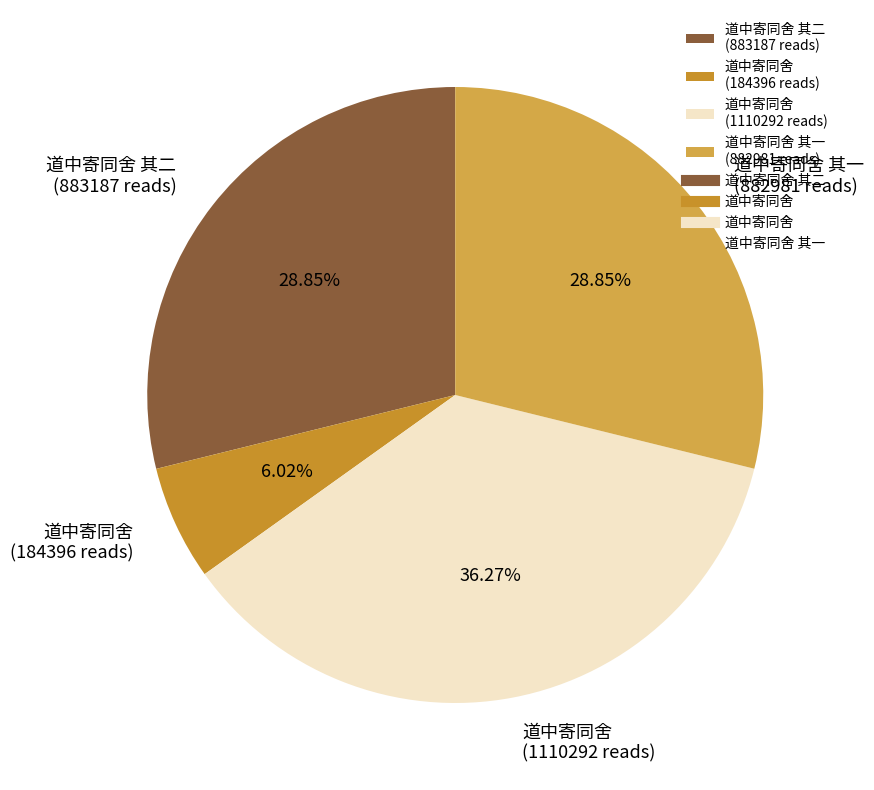

Is 道中寄同舍 其一 (882981 reads) the majority of the pie?

No